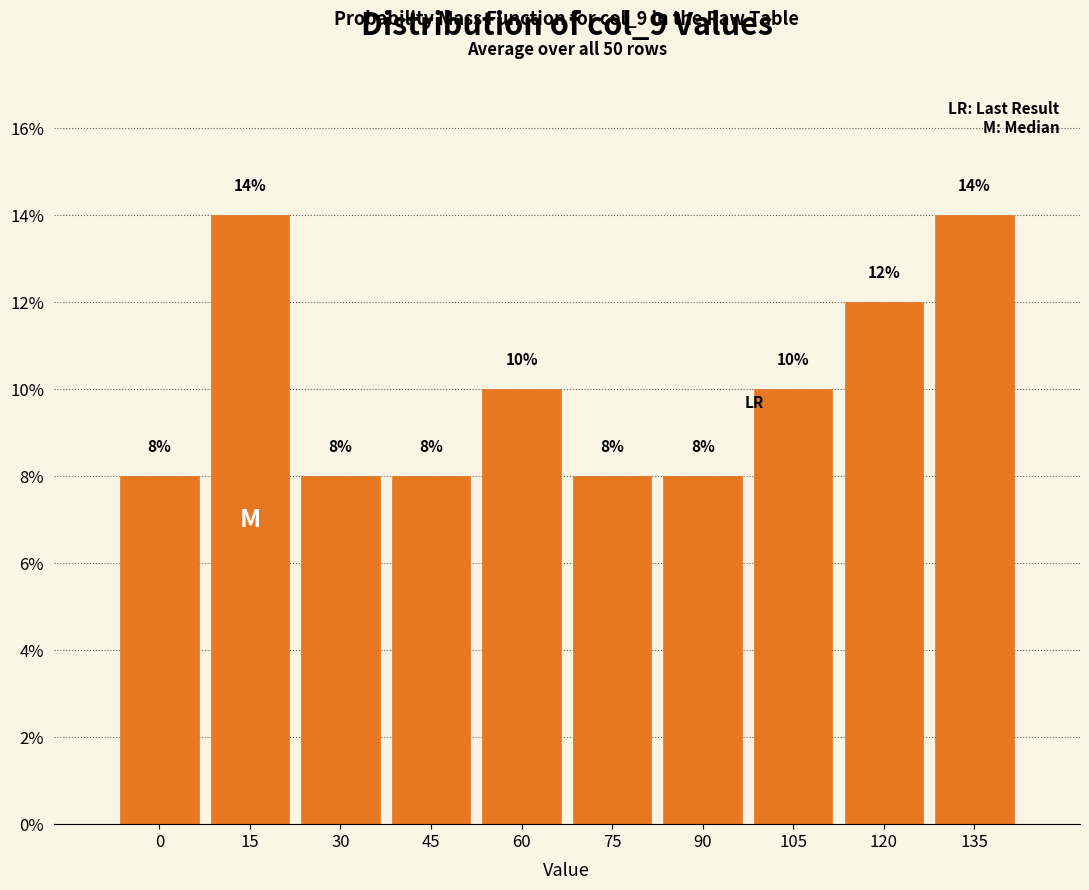

Reading left to right, extract all data points from this chart.

8.0	14.0	8.0	8.0	10.0	8.0	8.0	10.0	12.0	14.0